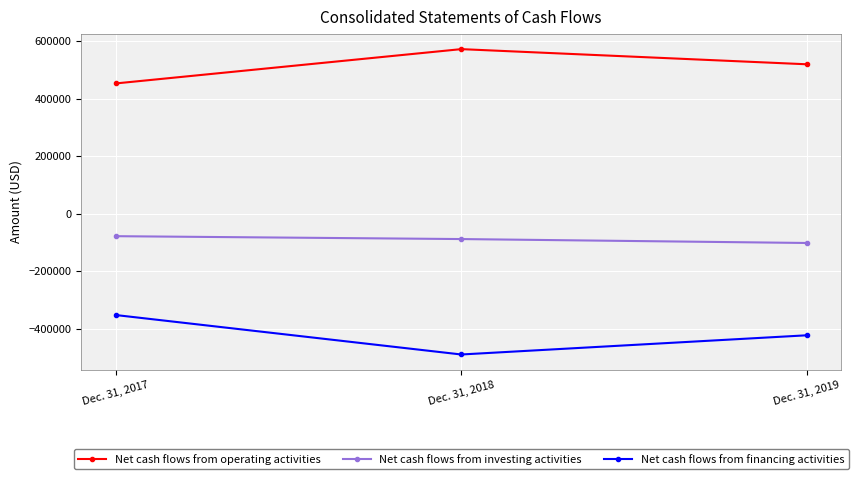

At which label is Net cash flows from financing activities closest to -421503?

Dec. 31, 2019